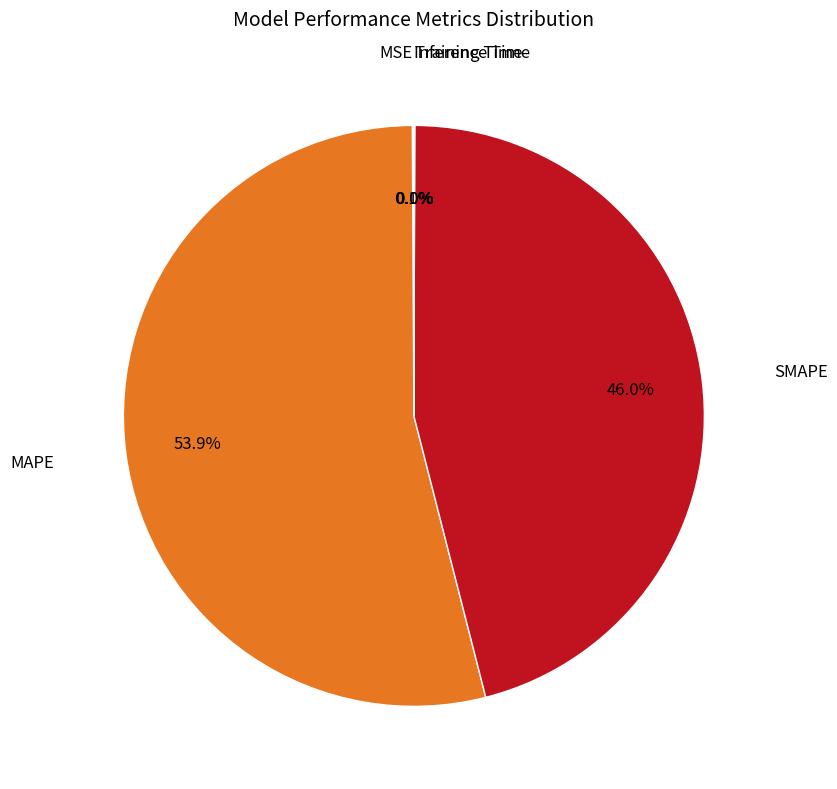

Is there a majority slice in this chart?

Yes